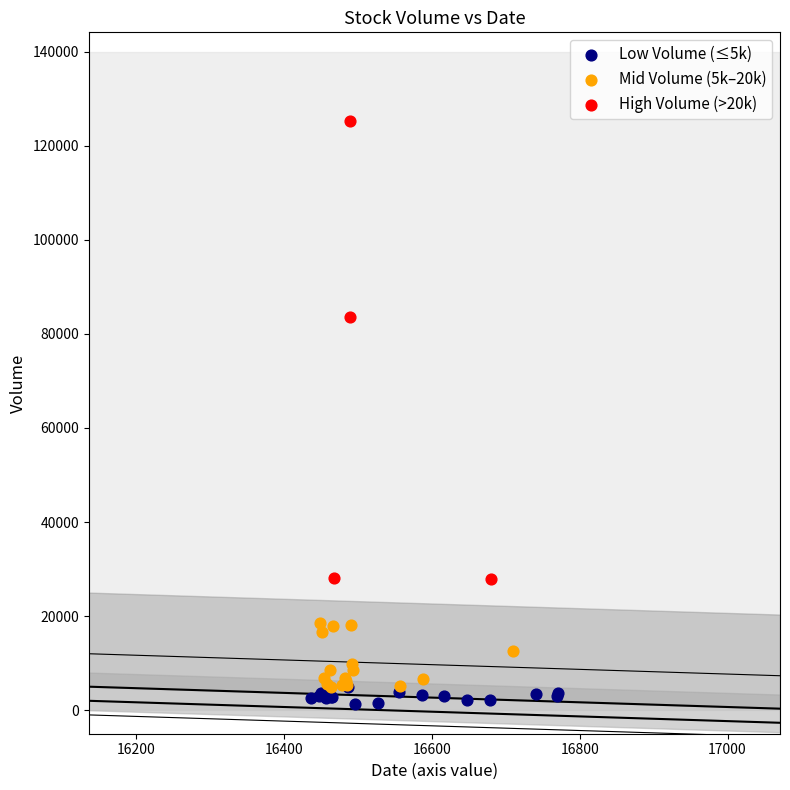

Which series reaches the minimum Y coordinate?

Low Volume (≤5k)